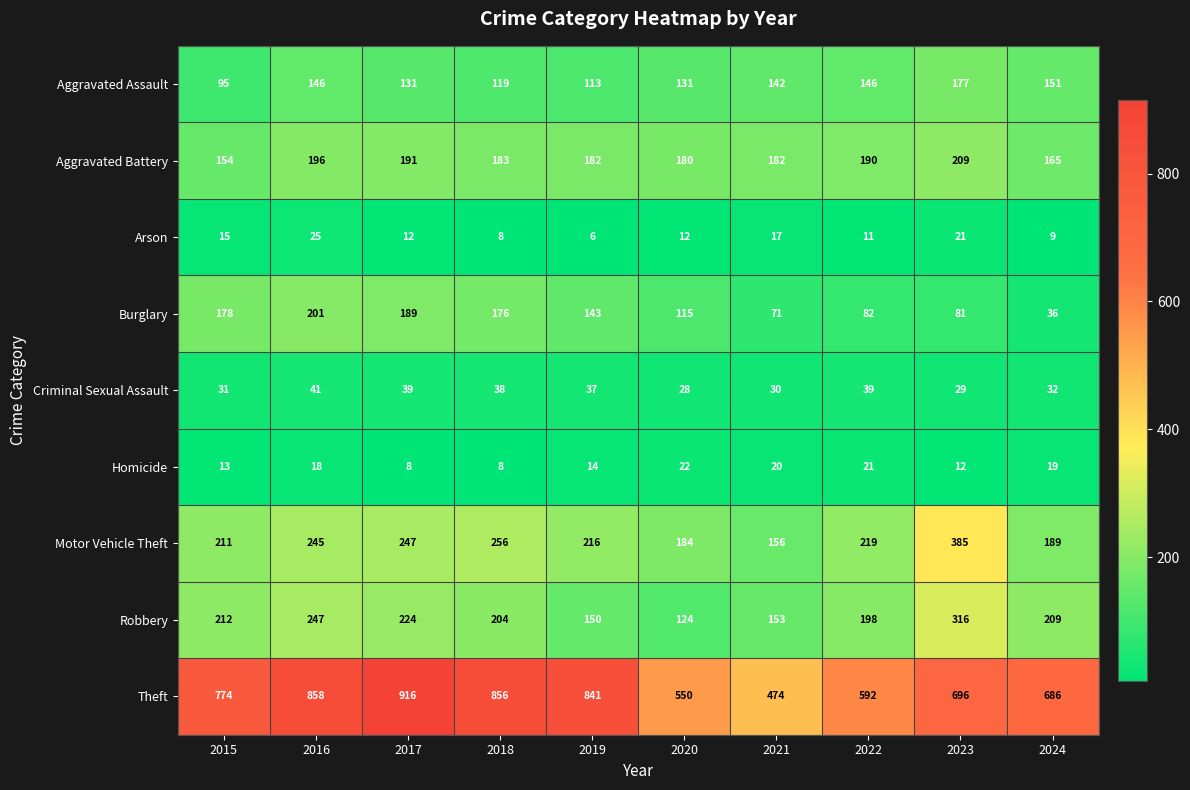

The Burglary series shows 81 at 2023. True or false?

True